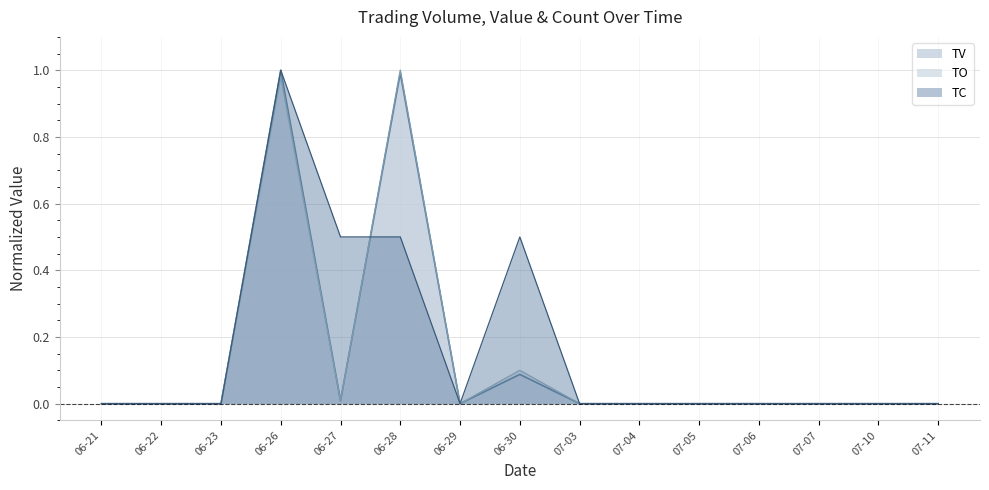

The TC series shows 0.5 at 06-22. True or false?

False